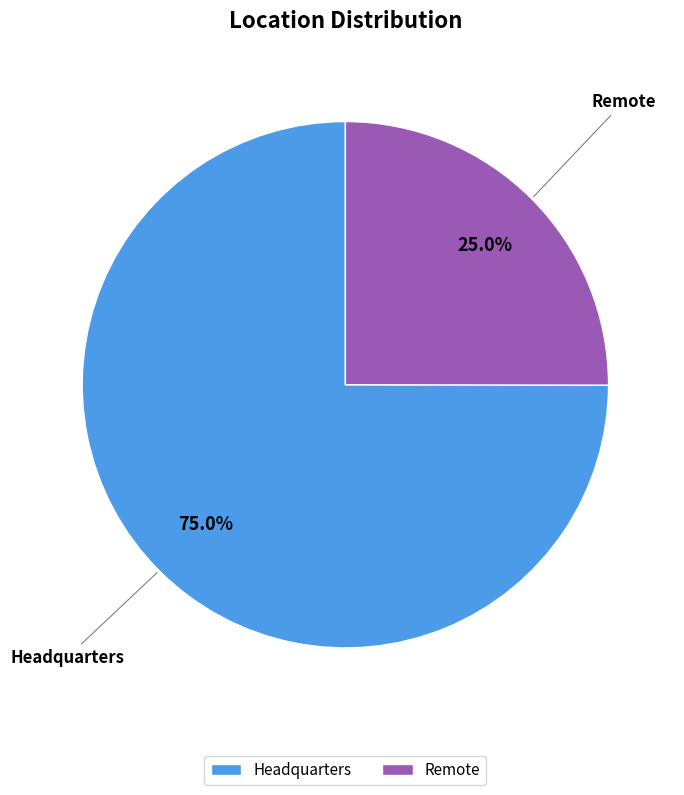

To the nearest percent, what is the difference between the Remote and Headquarters slice percentages?

50%